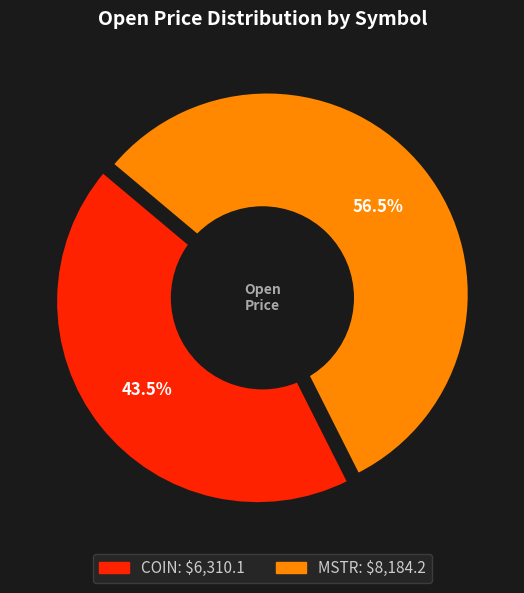

How many segments does this pie chart have?

2